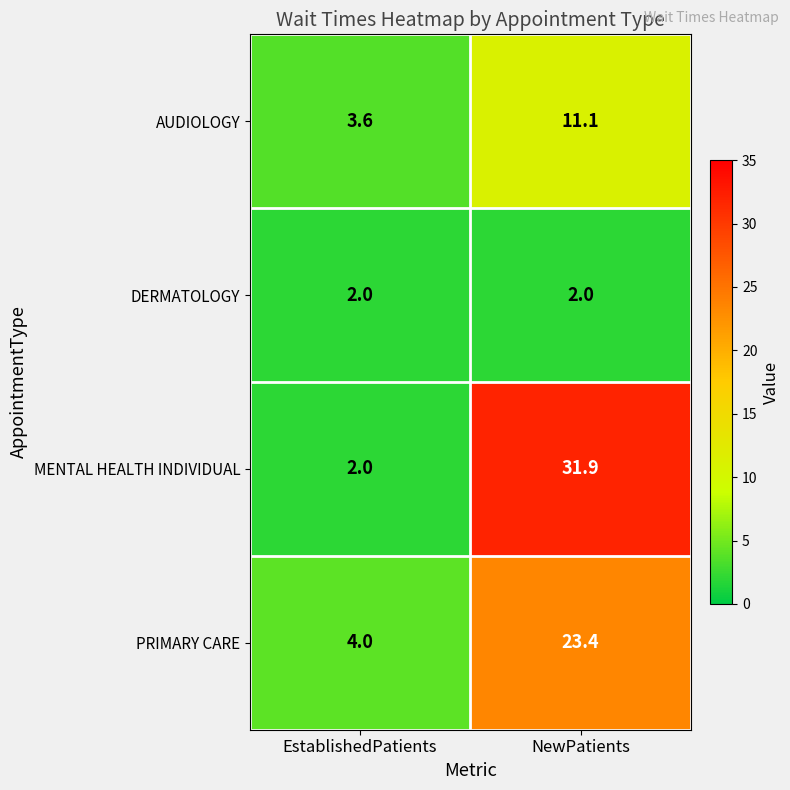

How many data points in PRIMARY CARE are above 23?

1